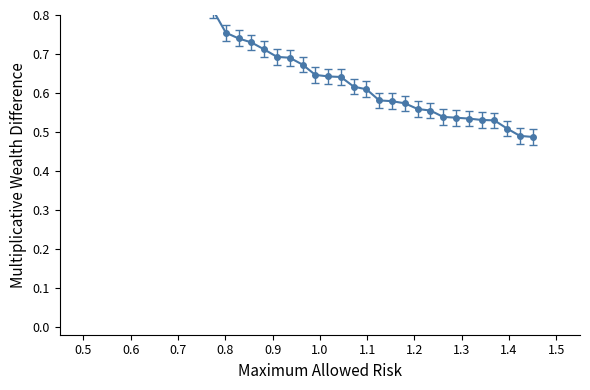

True or false: there are more than 1 points higher than both neighbors.

False